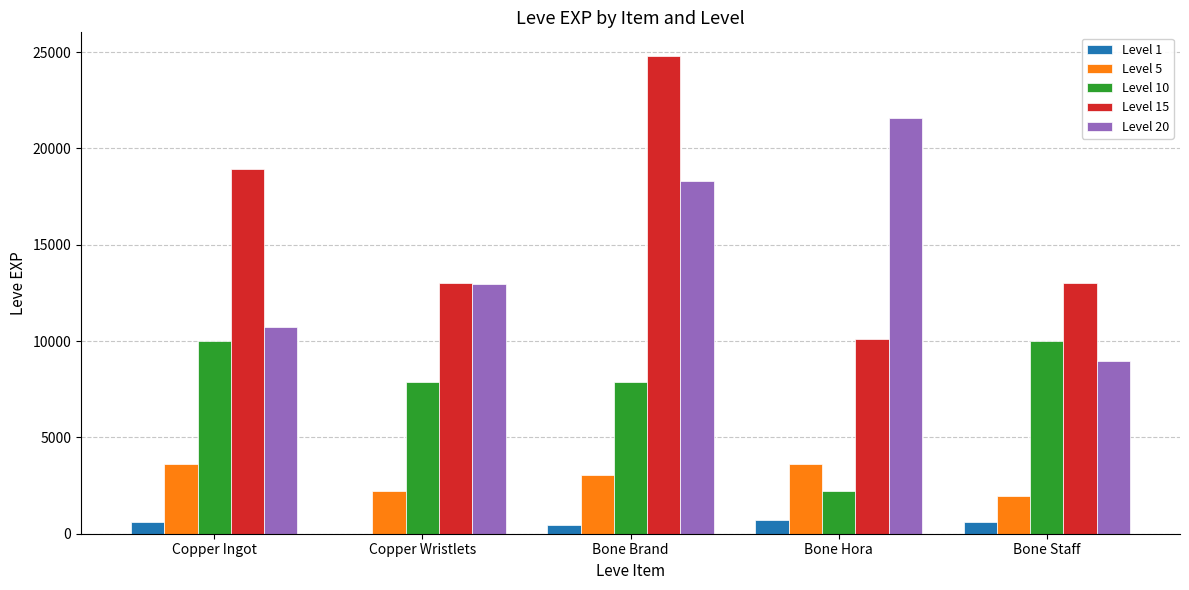

How many groups of bars are there?

5